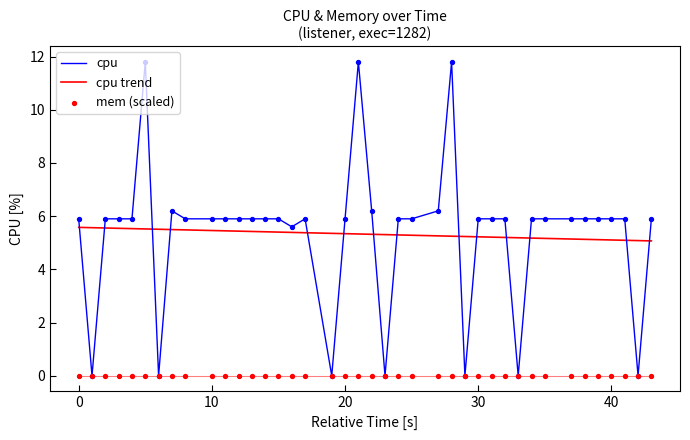

True or false: cpu trend and cpu cross at least once.

True